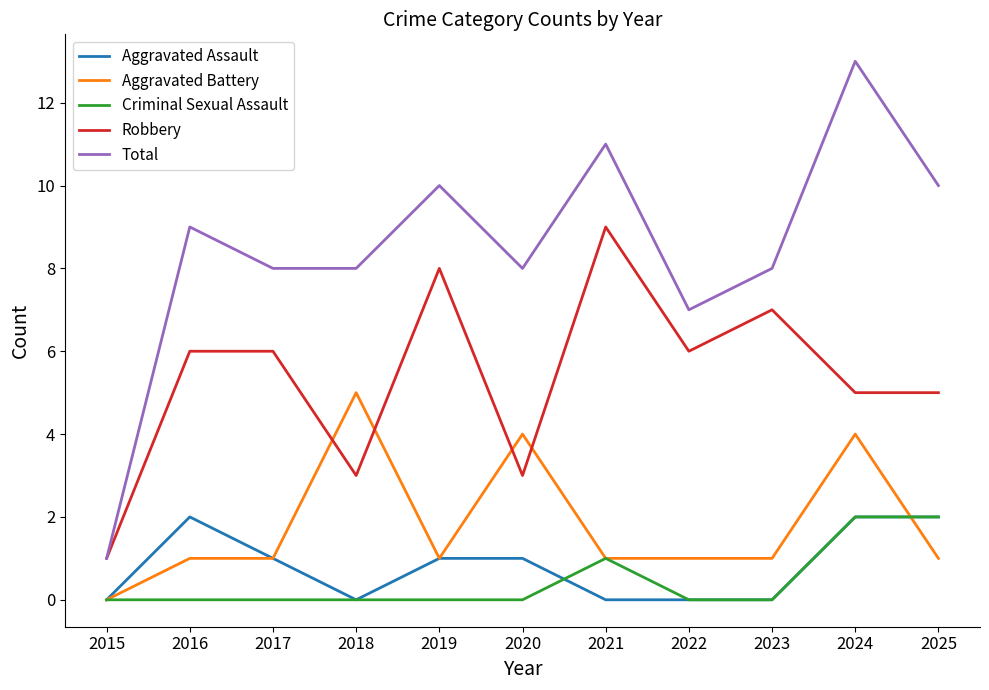

Count the Criminal Sexual Assault values in the range 0 to 1.

9